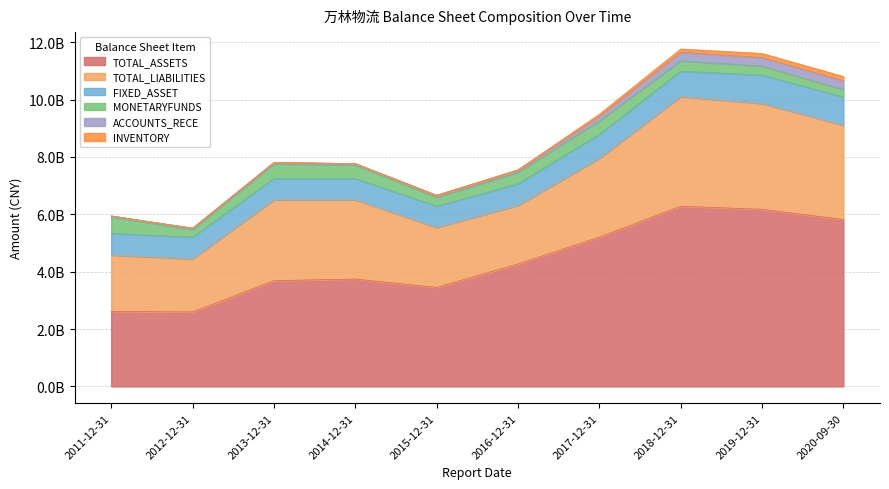

What is the minimum value shown in the chart?

601577.2